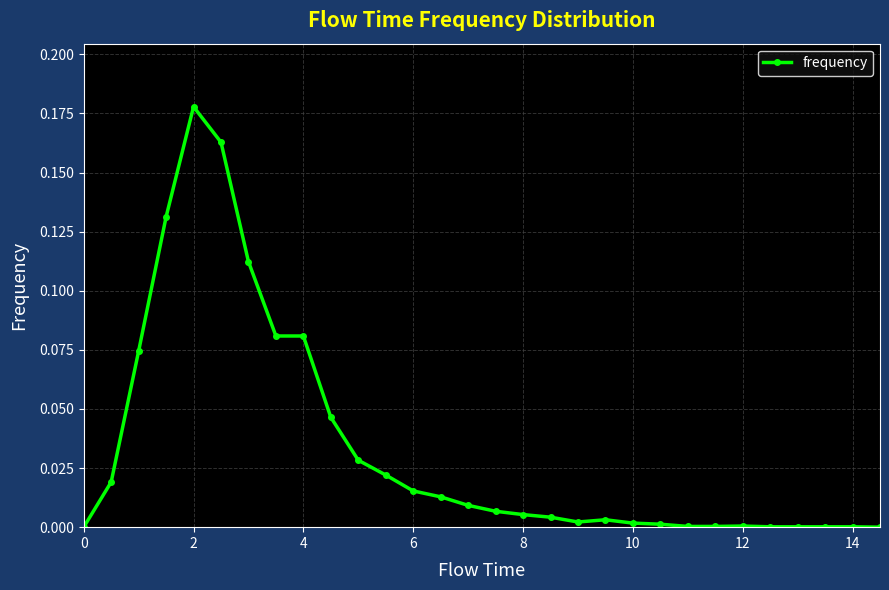

What is the sum of all values?

1.0